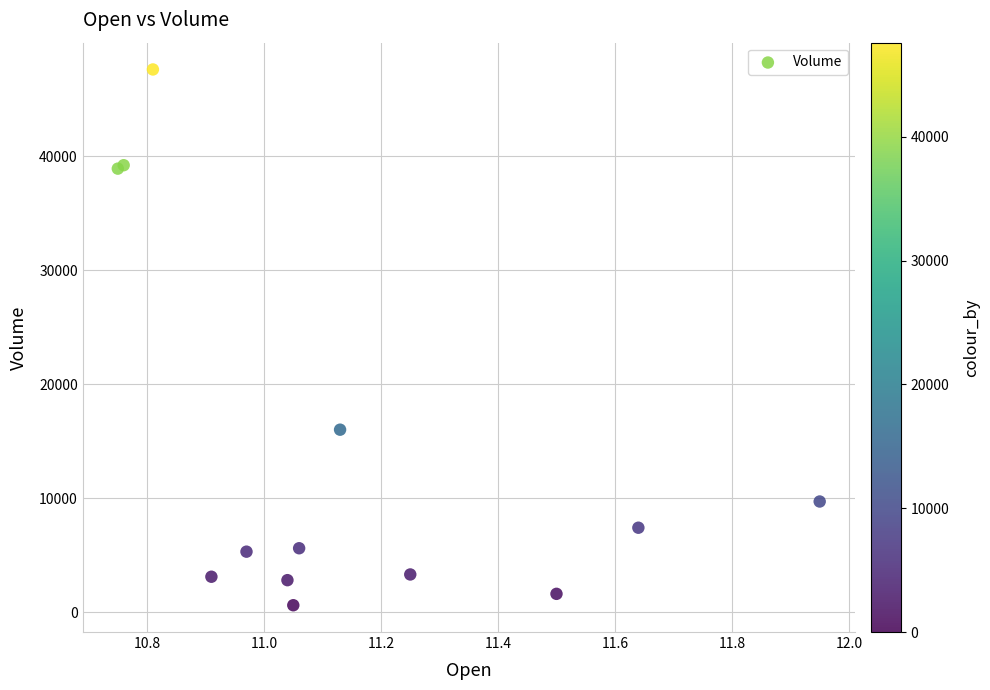

What Y value in the scatter plot is closest to 24100?

16000